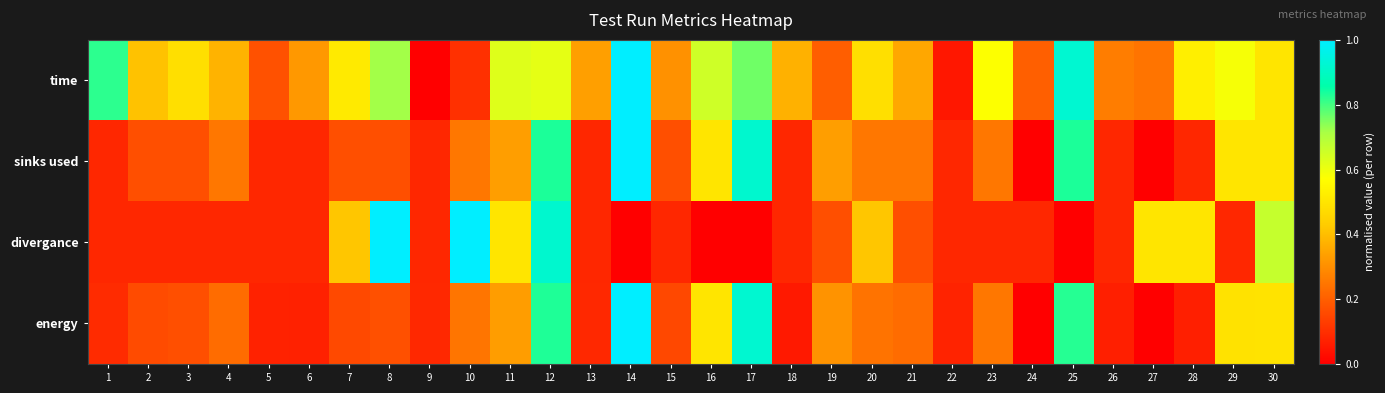

What is the greatest value displayed?

1.0